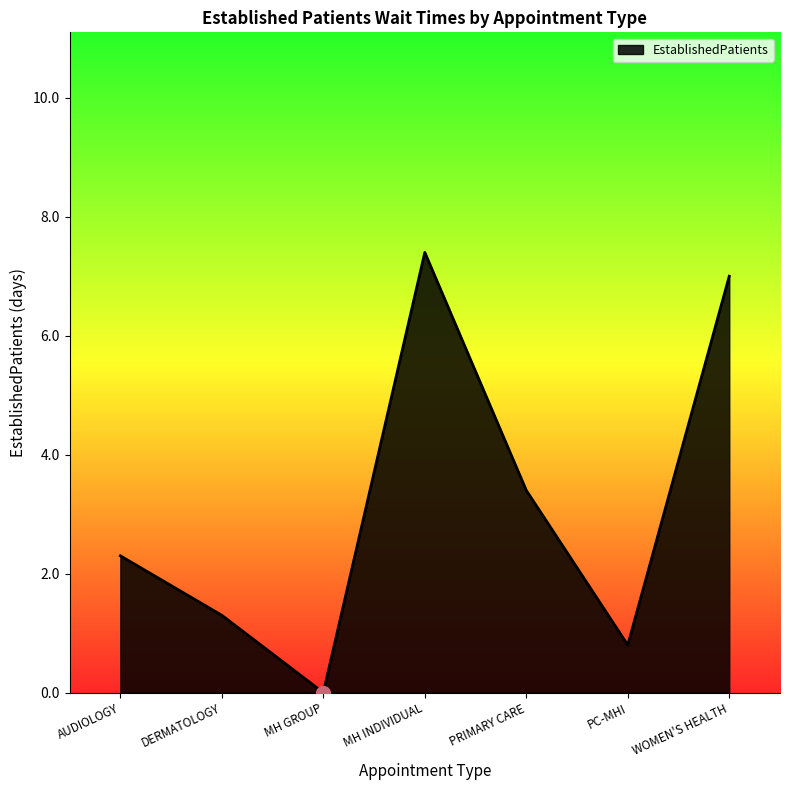

How many positive values are there?

6